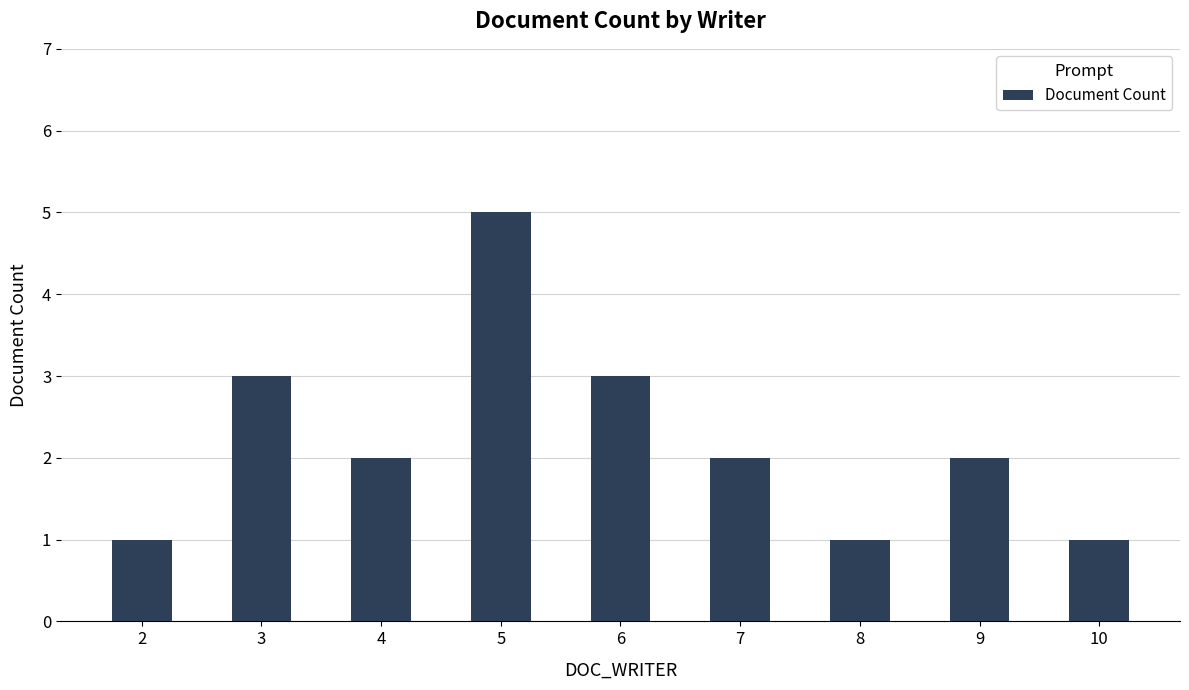

How many distinct data groups are displayed?

1